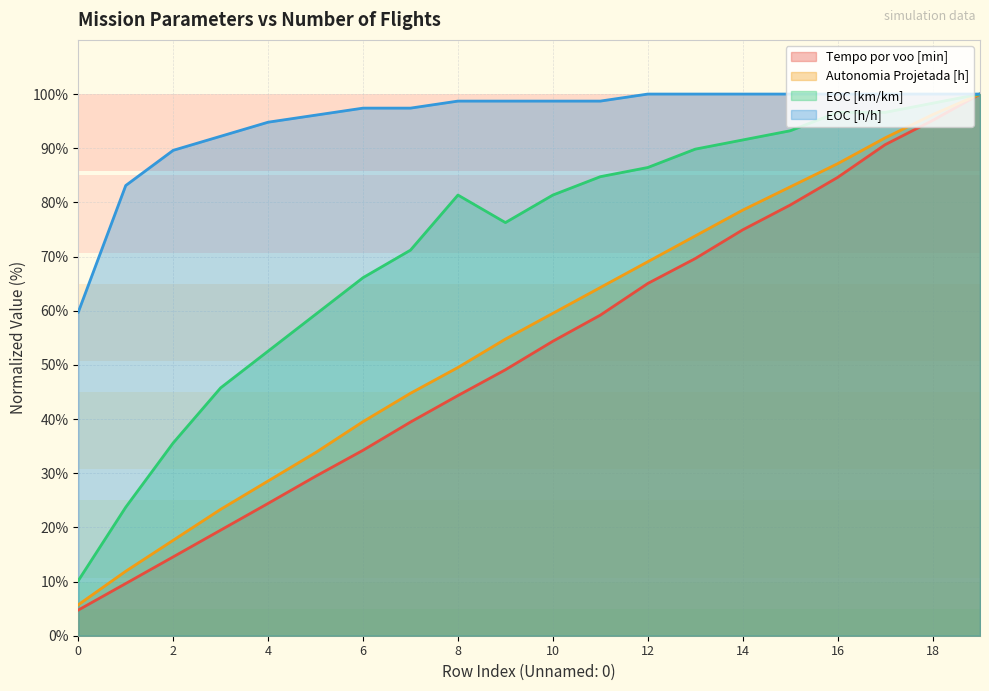

Which series has the largest total across all categories?

EOC [h/h]